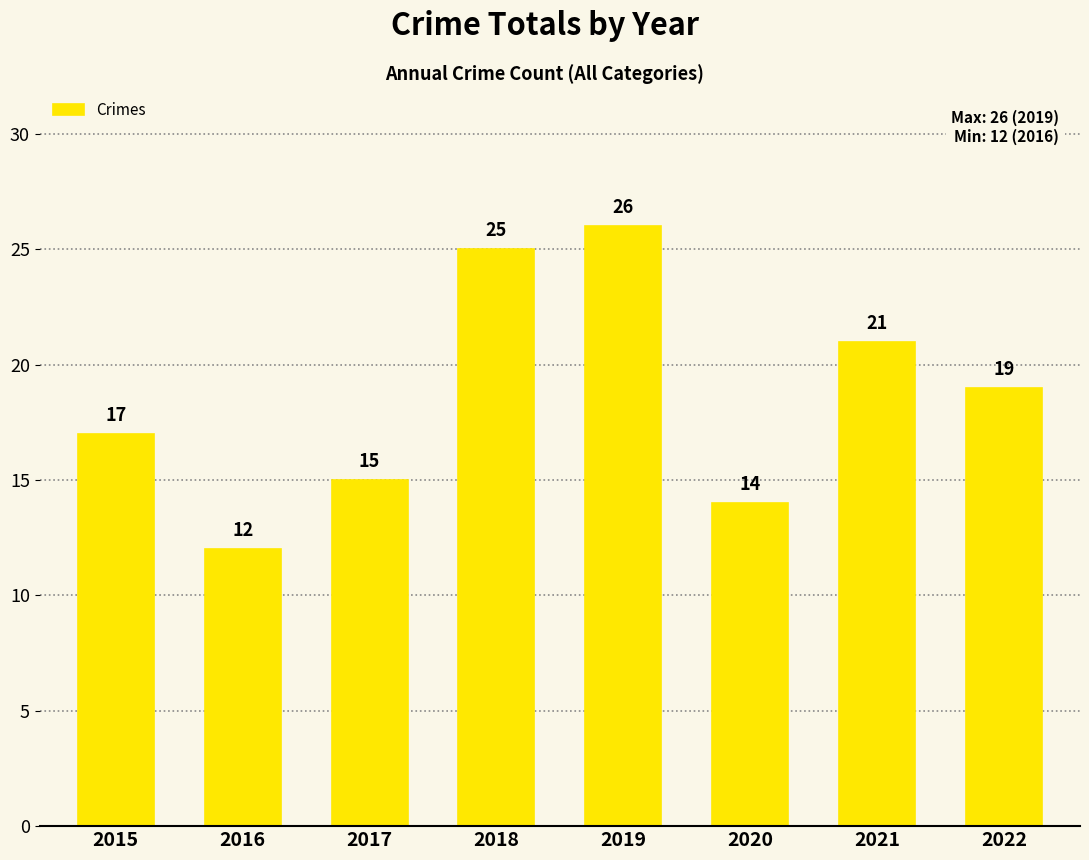

List the labels in order of value, smallest first.

2016, 2020, 2017, 2015, 2022, 2021, 2018, 2019